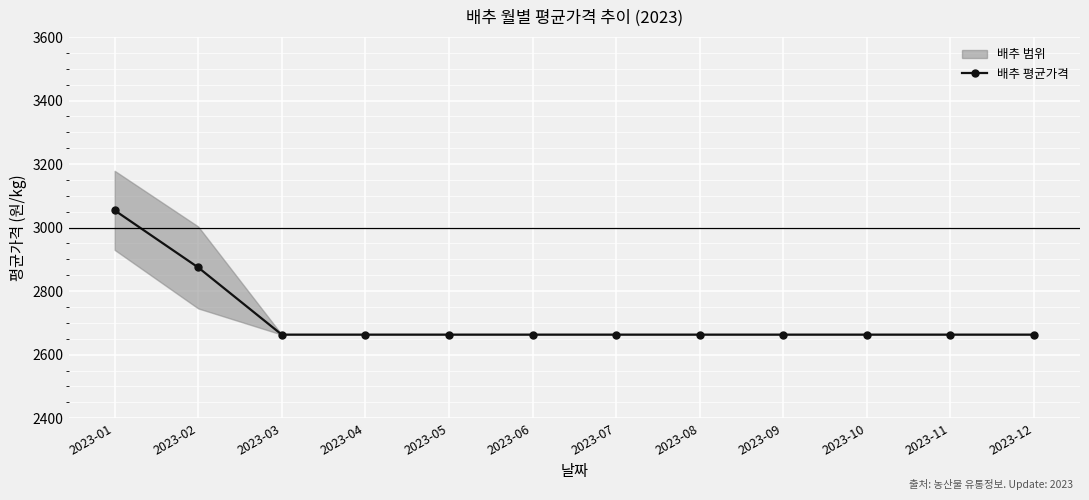

List the labels in order of value, smallest first.

2023-03, 2023-04, 2023-05, 2023-06, 2023-07, 2023-08, 2023-09, 2023-10, 2023-11, 2023-12, 2023-02, 2023-01